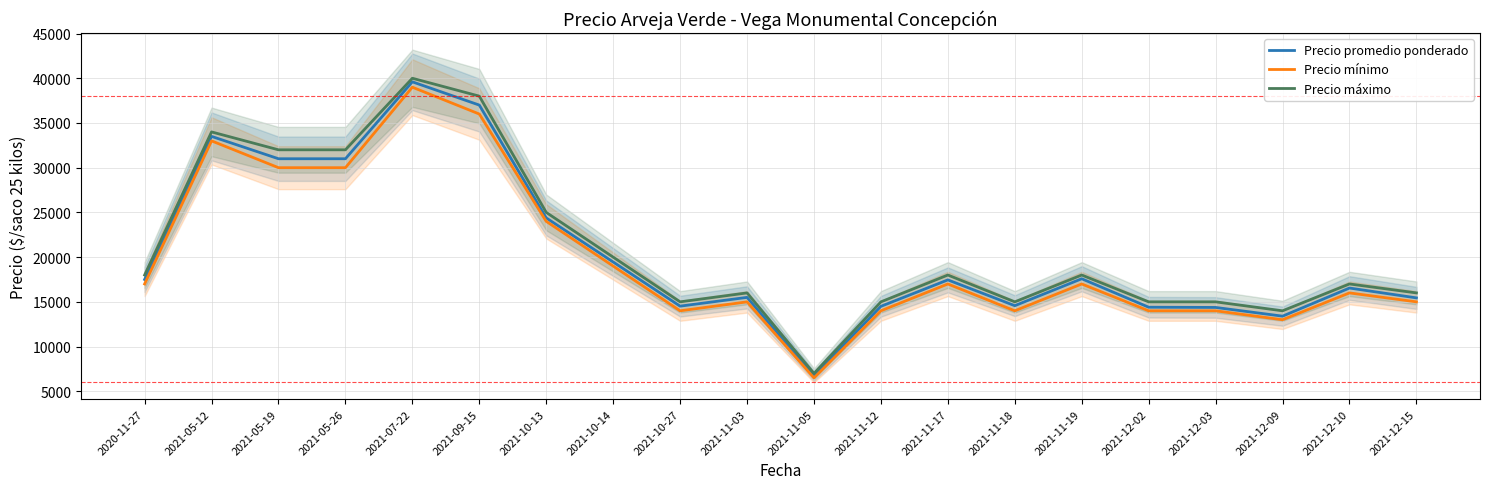

List the series in order of their overall mean, lowest first.

Precio mínimo, Precio promedio ponderado, Precio máximo